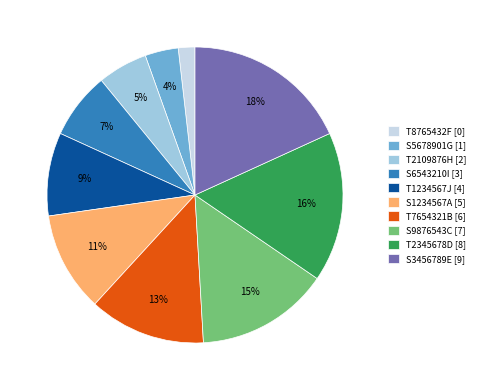

How many slices are in this pie chart?

10